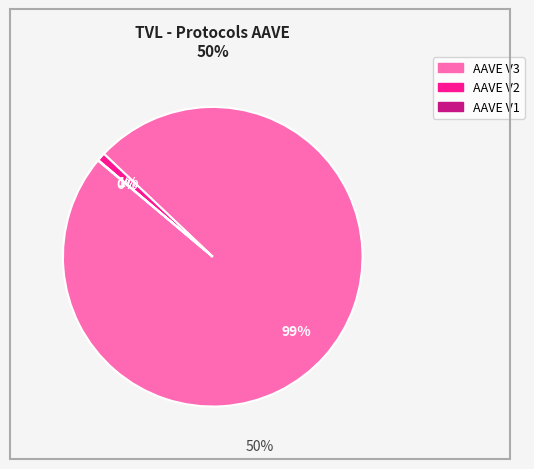

Which slice is the largest?

AAVE V3